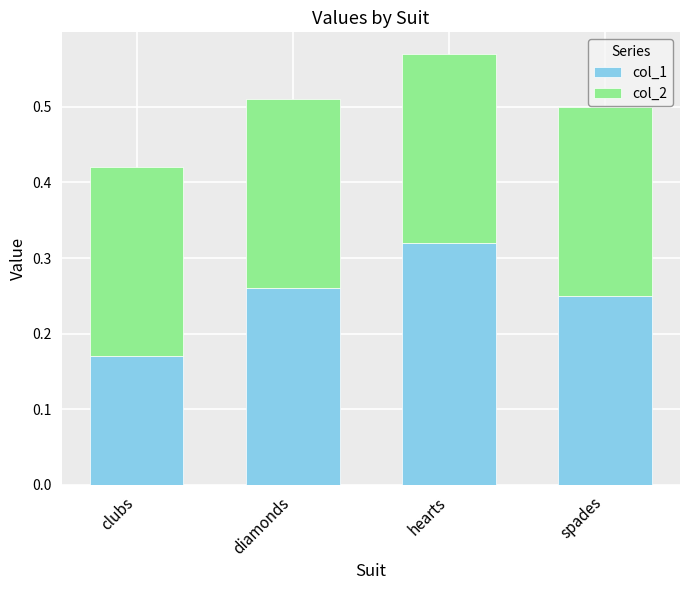

What is the total value across all series at spades?

0.5